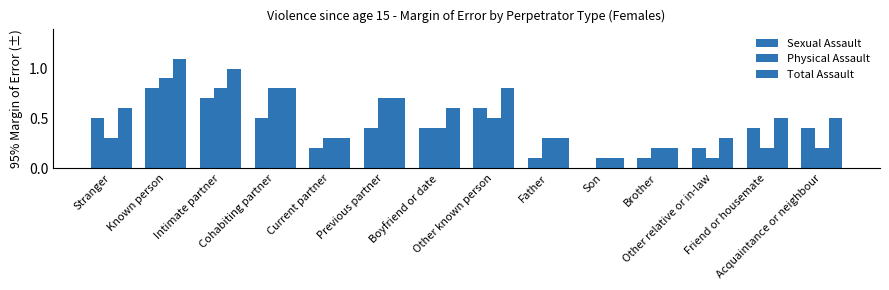

How many data points does each series have?

14